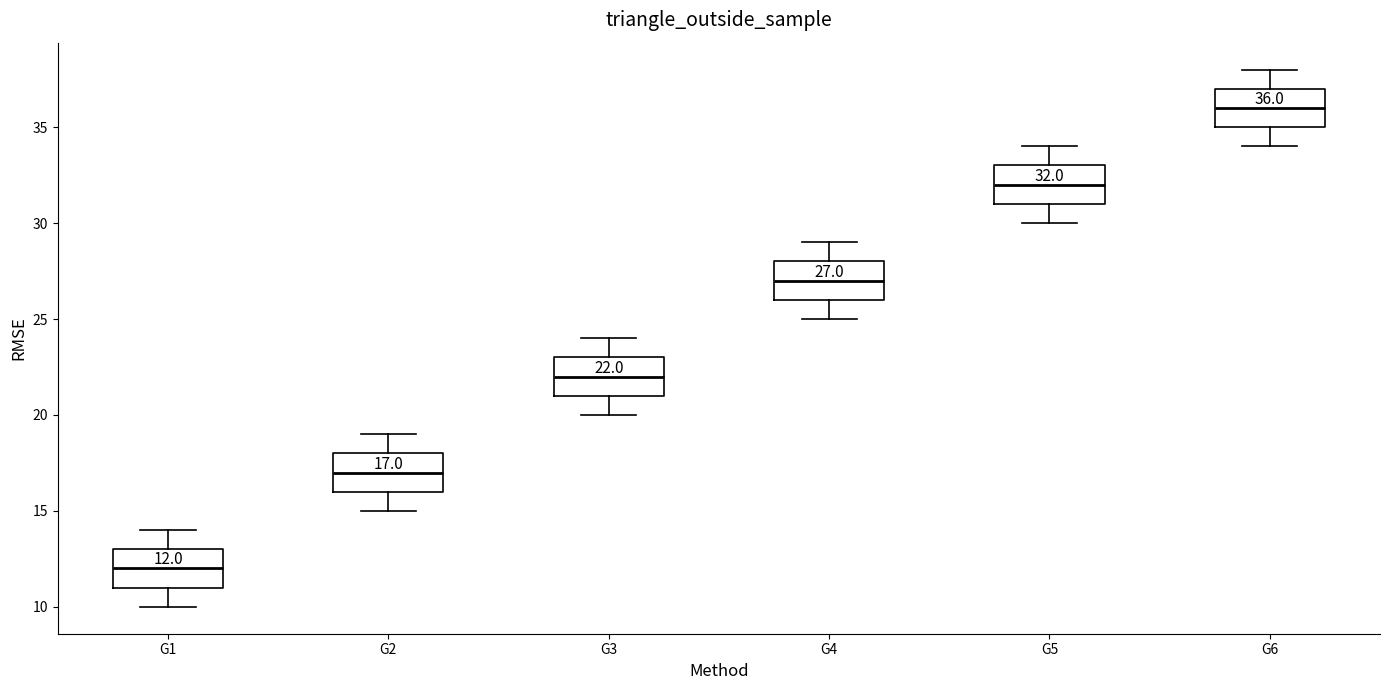

Which box's median line is the highest?

G6